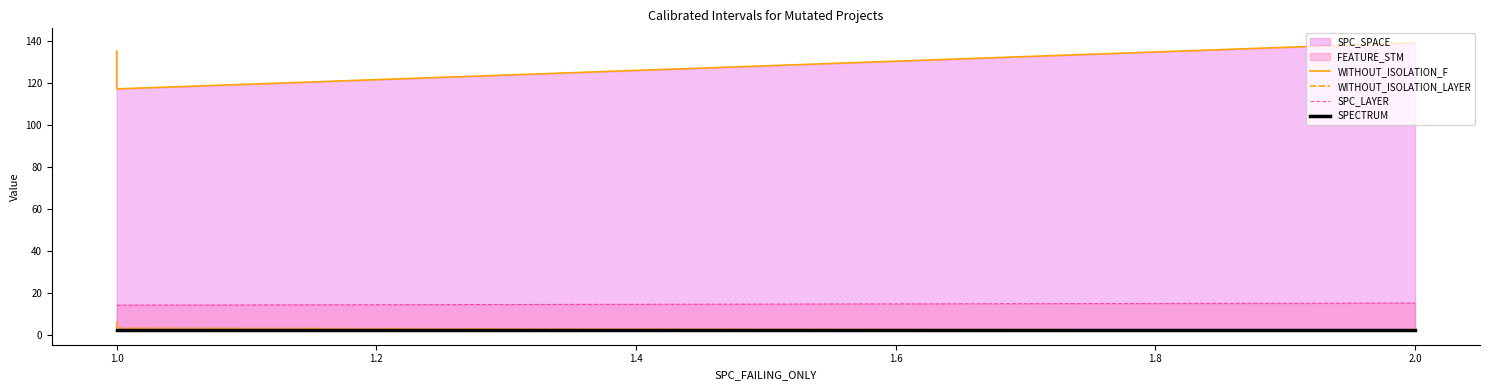

Which series has the largest range (max minus min)?

WITHOUT_ISOLATION_F